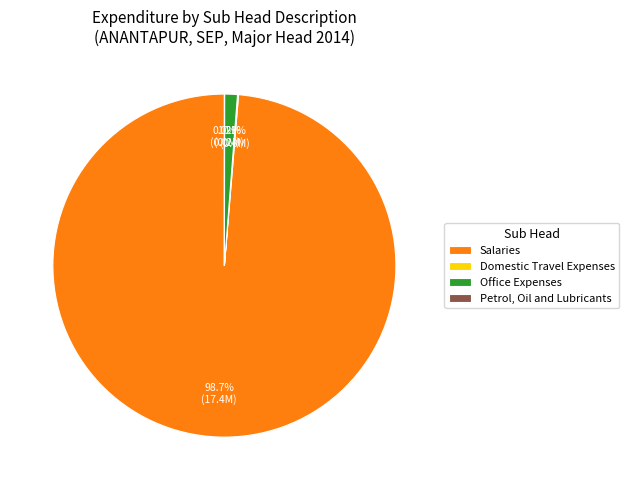

Which slice is the largest?

Salaries